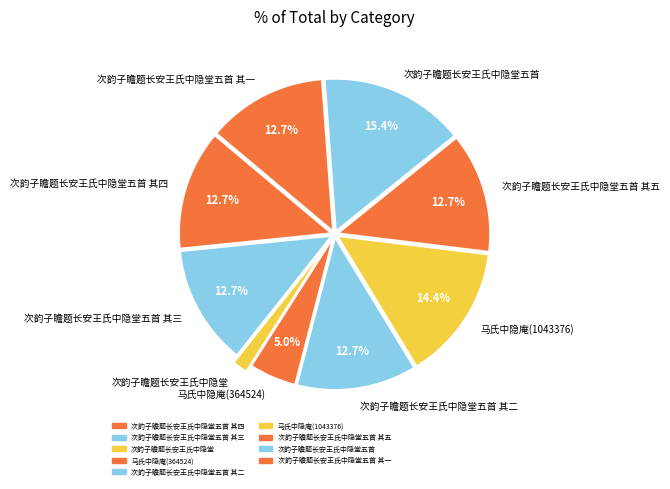

The 次韵子瞻题长安王氏中隐堂五首 其一 slice represents 13% of the pie. True or false?

True